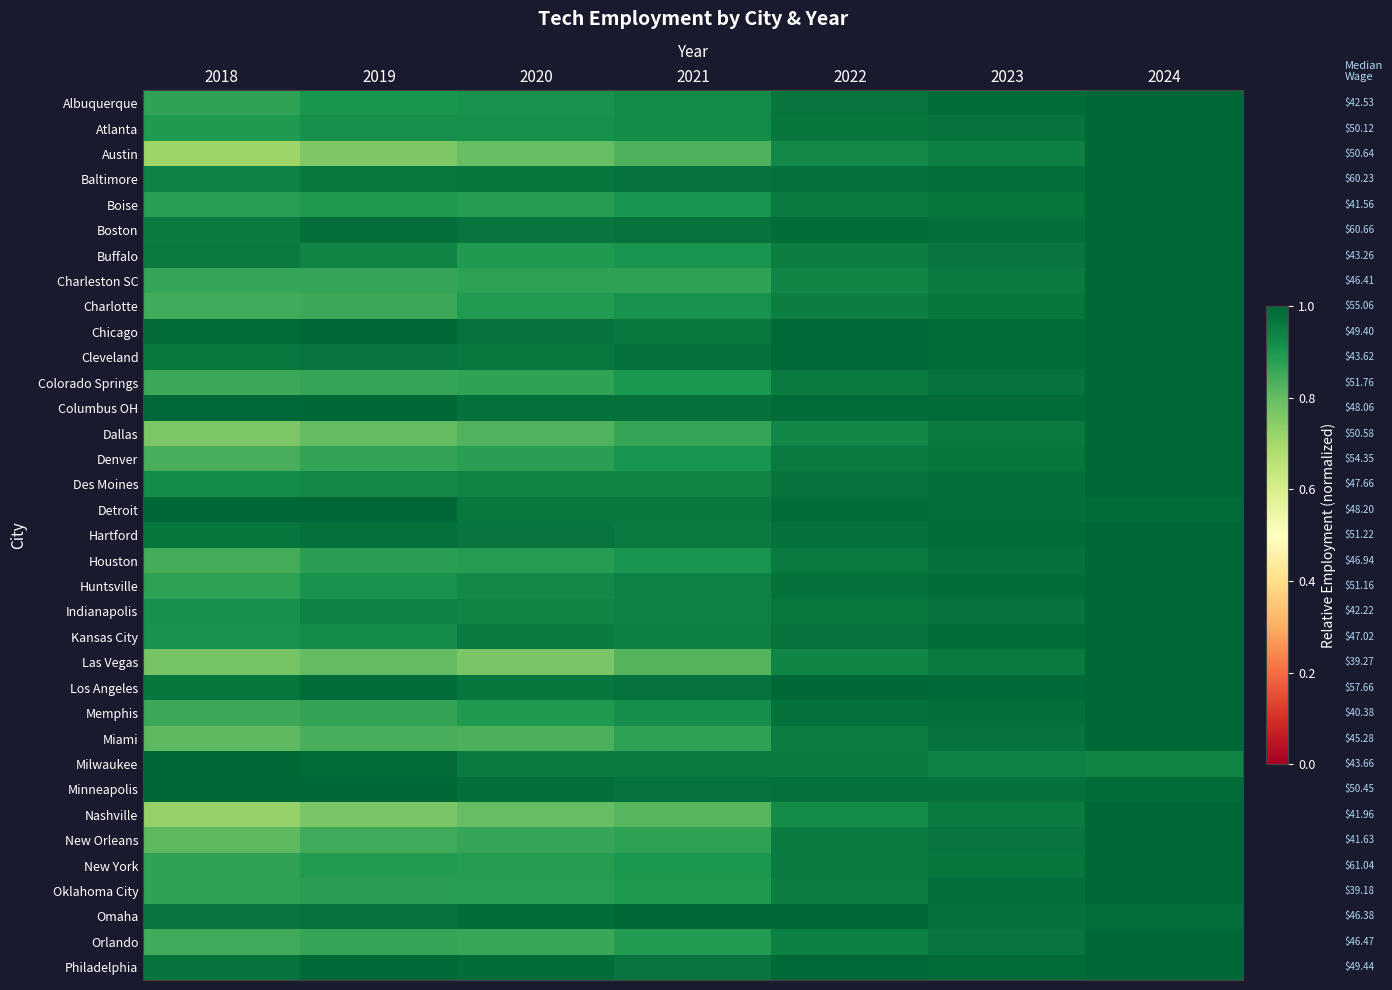

True or false: Miami has a value of 0.9 at 2021.

True